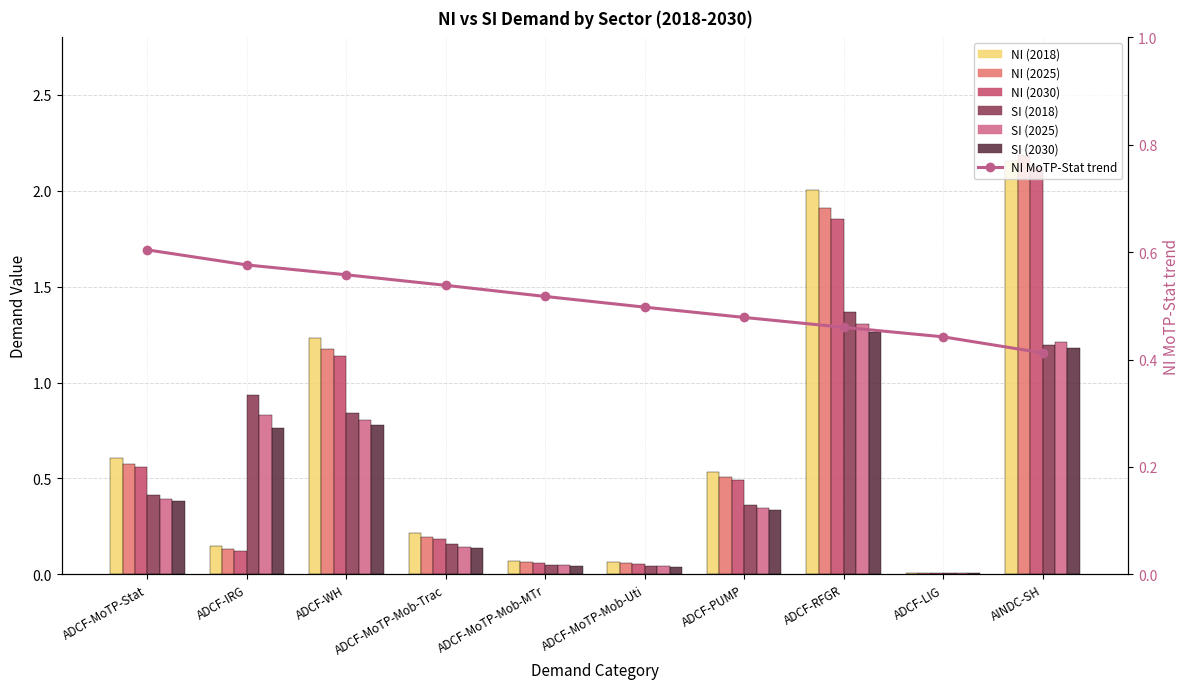

How many groups of bars are there?

10